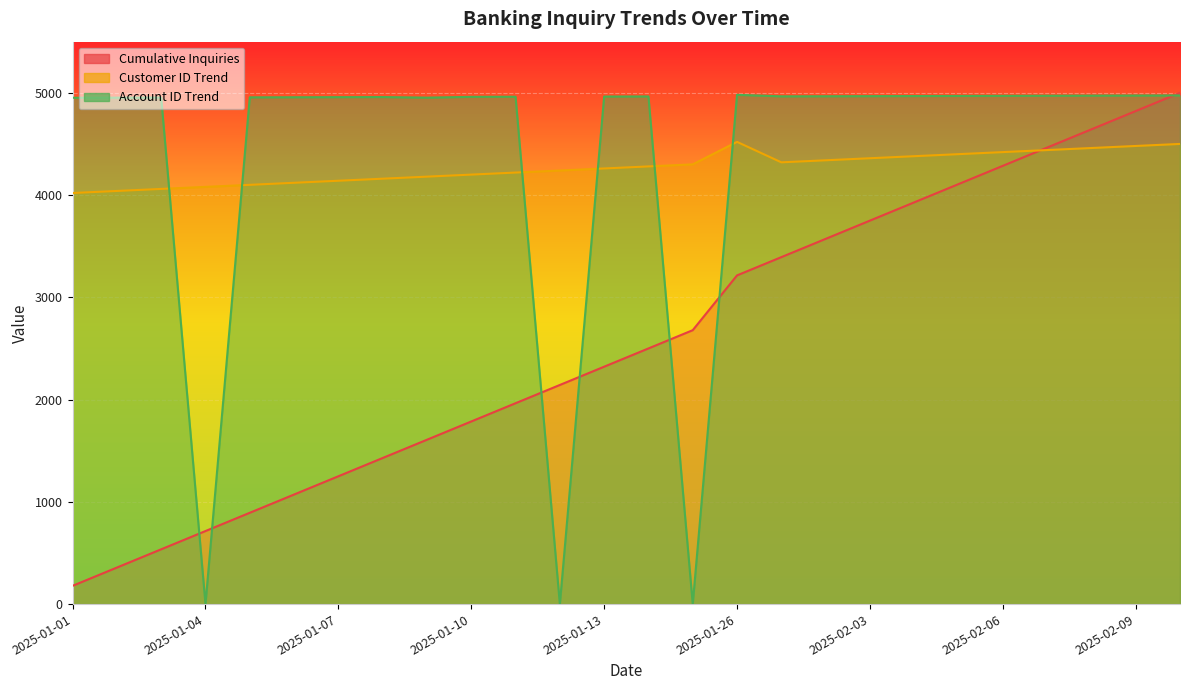

Reading left to right, extract all data points from this chart.

Cumulative Inquiries: 178.6	357.1	535.7	714.3	892.9	1071.4	1250.0	1428.6	1607.1	1785.7	1964.3	2142.9	2321.4	2500.0	2678.6	3214.3	3392.9	3571.4	3750.0	3928.6	4107.1	4285.7	4464.3	4642.9	4821.4	5000.0
Customer ID Trend: 4020.0	4040.0	4060.0	4080.0	4100.0	4120.0	4140.0	4160.0	4180.0	4200.0	4220.0	4240.0	4260.0	4280.0	4300.0	4520.0	4320.0	4340.0	4360.0	4380.0	4400.0	4420.0	4440.0	4460.0	4480.0	4500.0
Account ID Trend: 4951.5	4952.5	4953.5	0.0	4955.4	4956.4	4957.4	4958.4	4952.5	4960.4	4961.4	0.0	4963.4	4964.4	0.0	4980.2	4965.3	4966.3	4967.3	4968.3	4969.3	4970.3	4971.3	4972.3	4973.3	4974.3